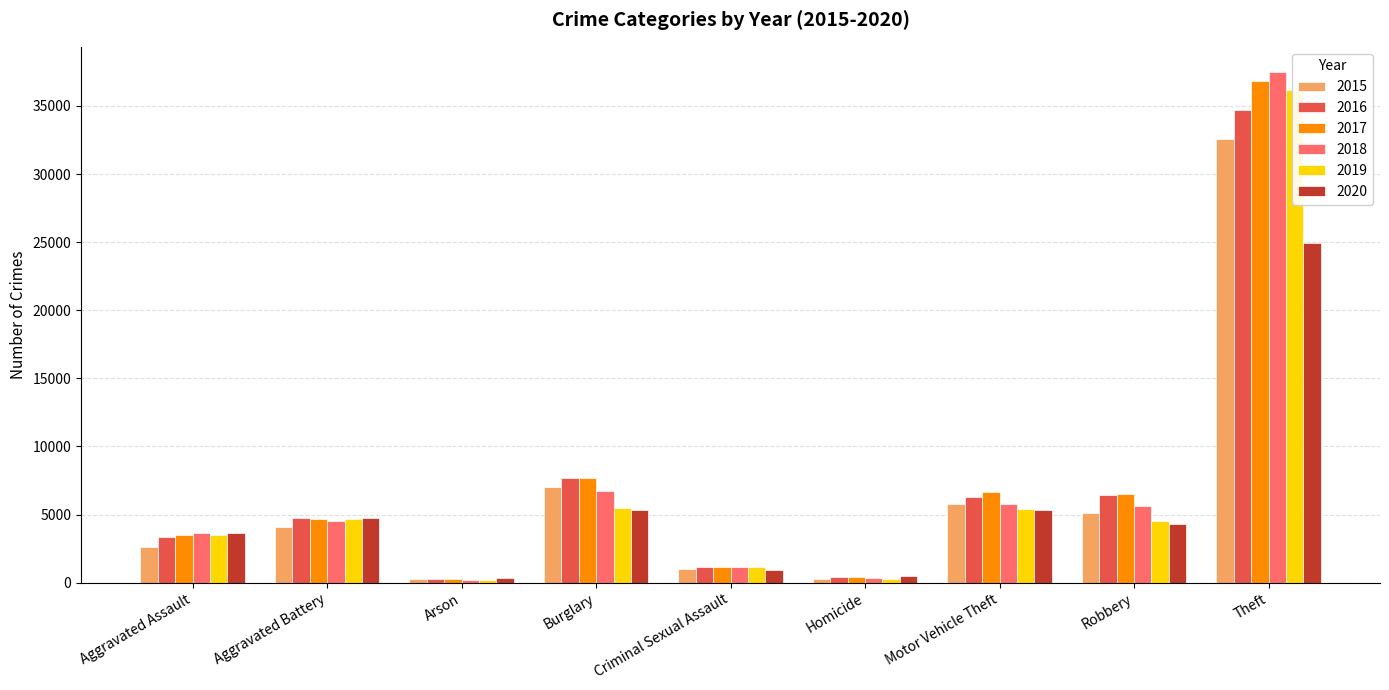

What is the difference between the 2018 values at Aggravated Battery and Robbery?

1122